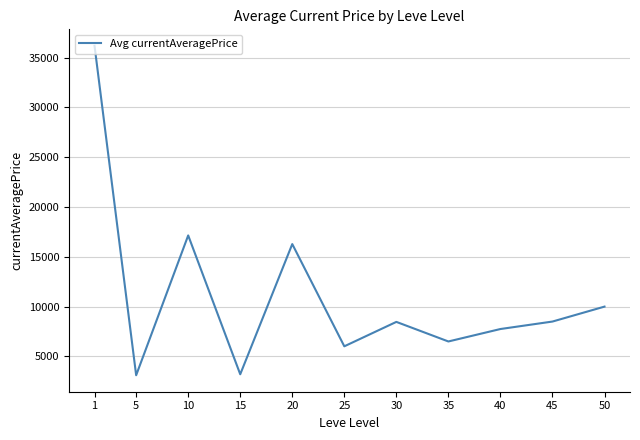

What is the difference between the maximum and minimum values?

33076.1